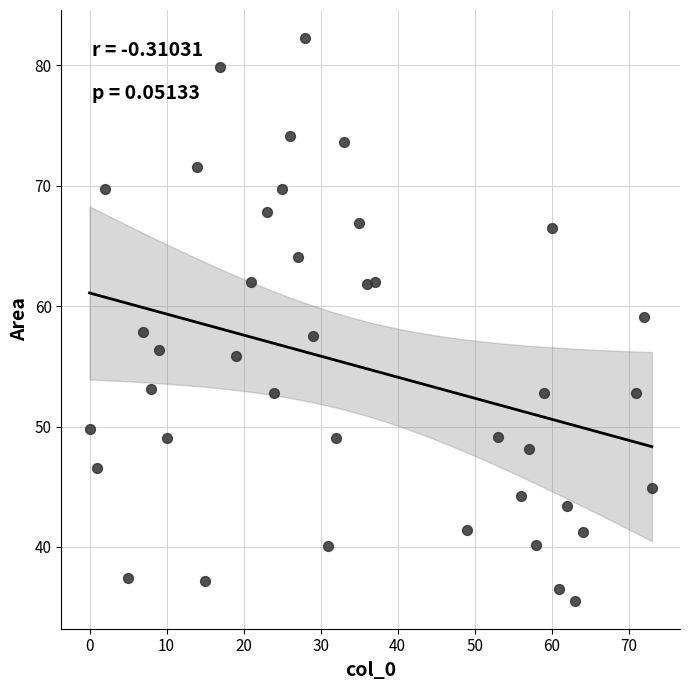

What is the range of Y values (max minus min)?

46.7